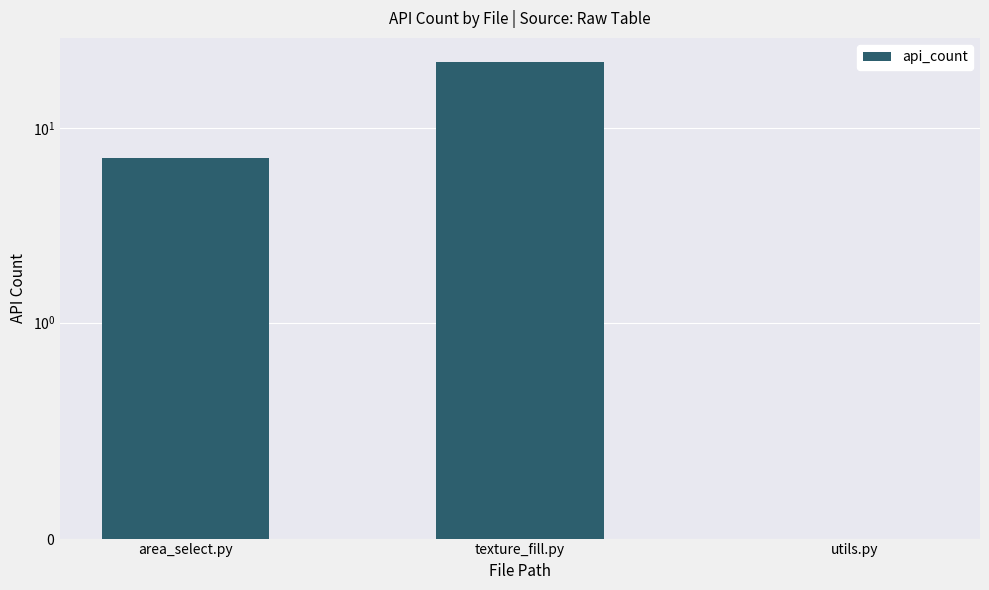

List the labels in order of value, largest first.

texture_fill.py, area_select.py, utils.py